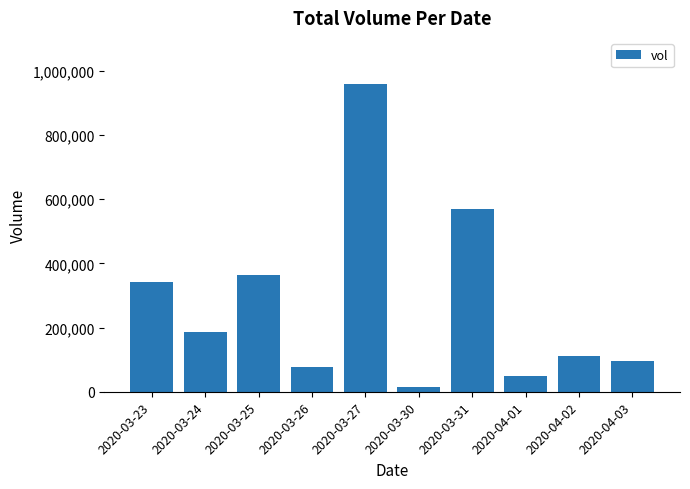

How many data points are less than 185500?

5